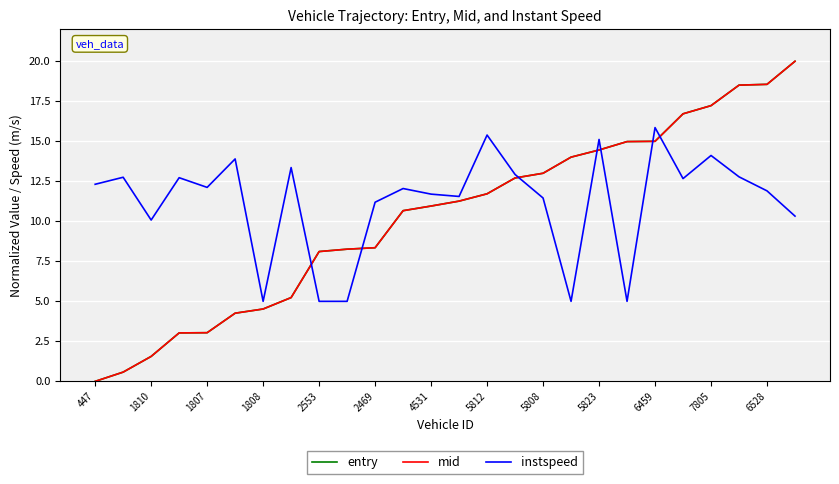

What is the maximum value for instspeed?

15.9